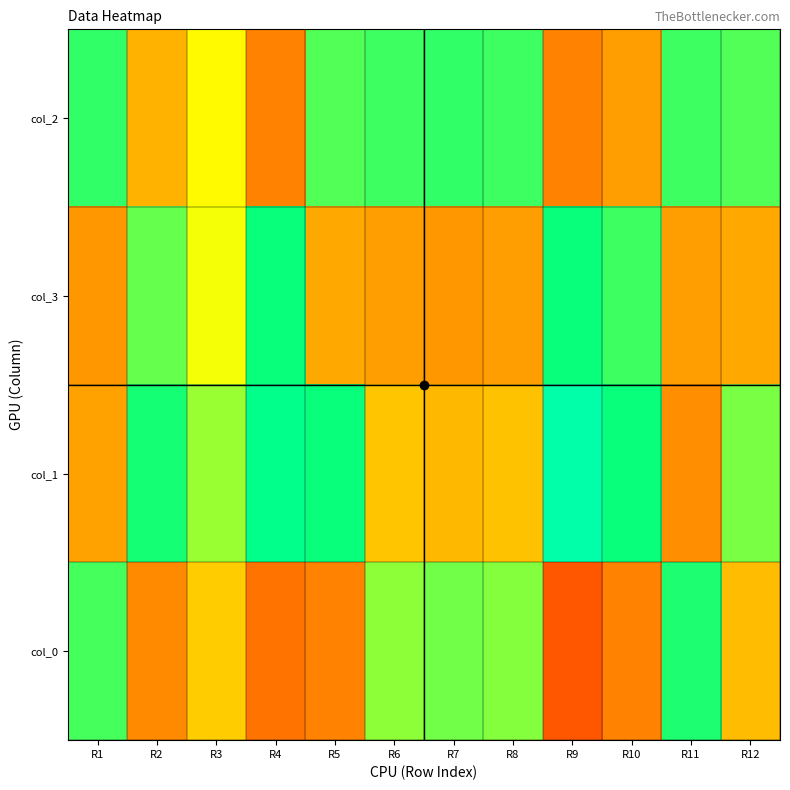

At how many categories does at least one series exceed 53?

12